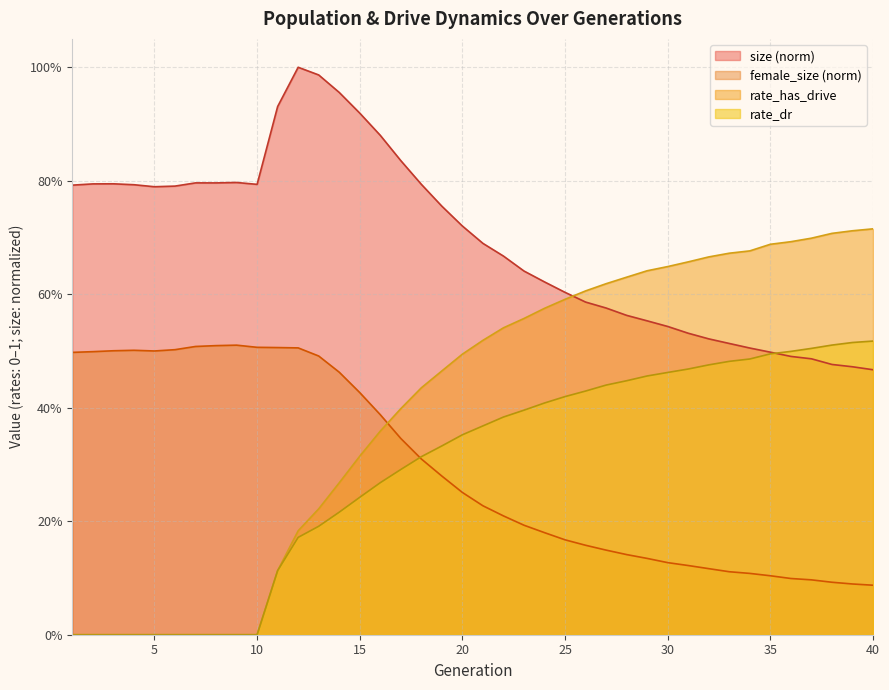

What is the difference between the highest and lowest values at 29?

0.5